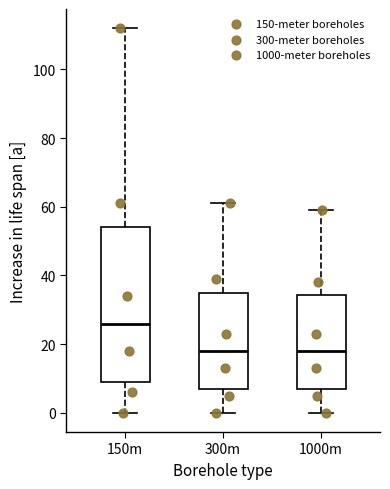

Reading left to right, read every box against the y-axis: the position of its median line, the range the box covers, and the ends of its whiskers. The values are not printed on the chart, so give them approximately, as read against the axis.

150m: median 26, box 10 to 54, whiskers 0 to 112
300m: median 18, box 8 to 36, whiskers 0 to 62
1000m: median 18, box 8 to 34, whiskers 0 to 60